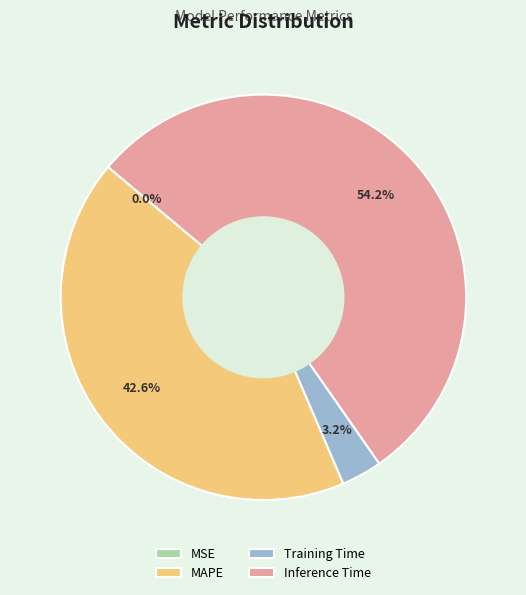

What portion of the pie excludes Training Time?

96.8%